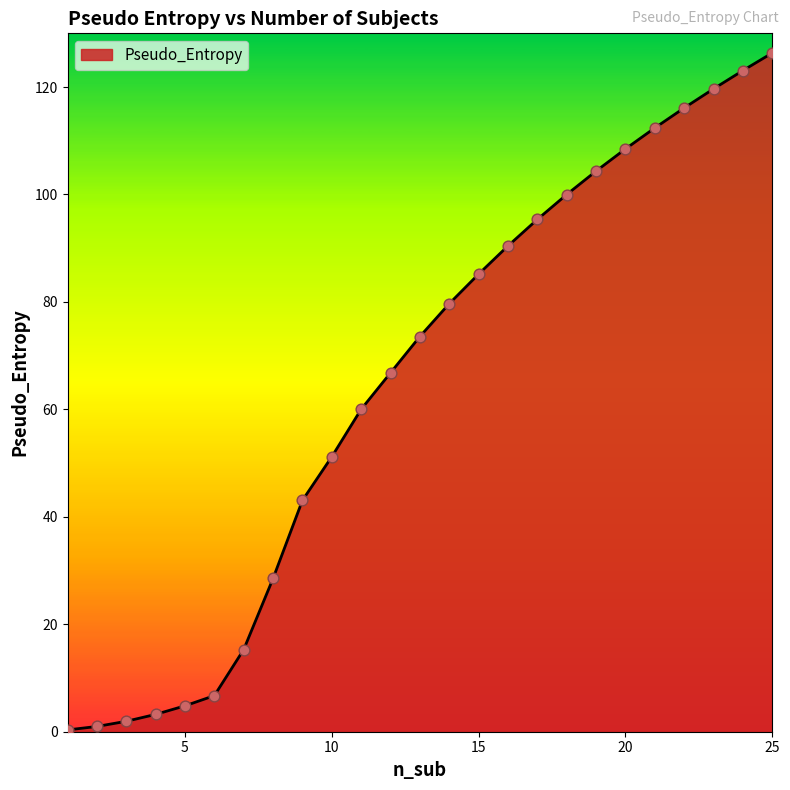

What is the greatest value displayed?

126.3